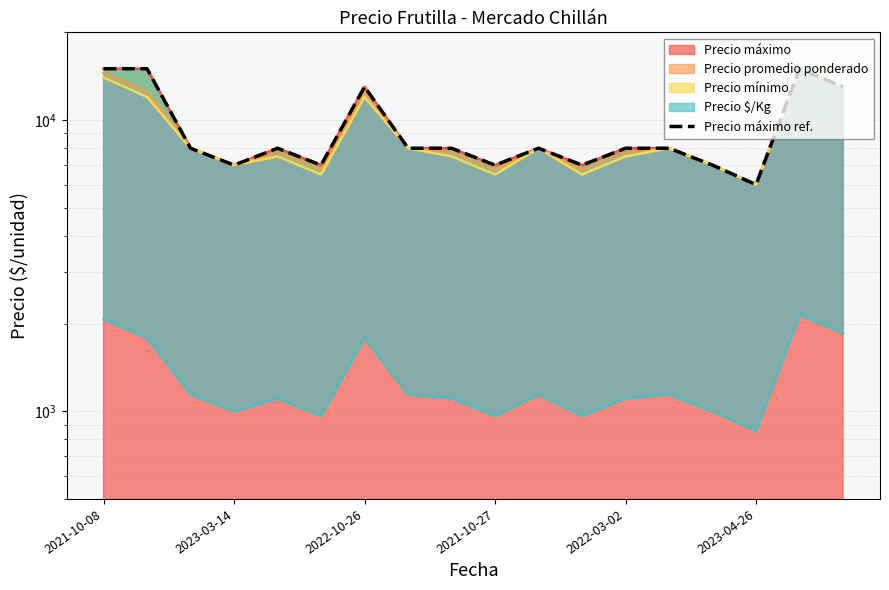

True or false: the data shows 12747 at 2022-03-02.

False